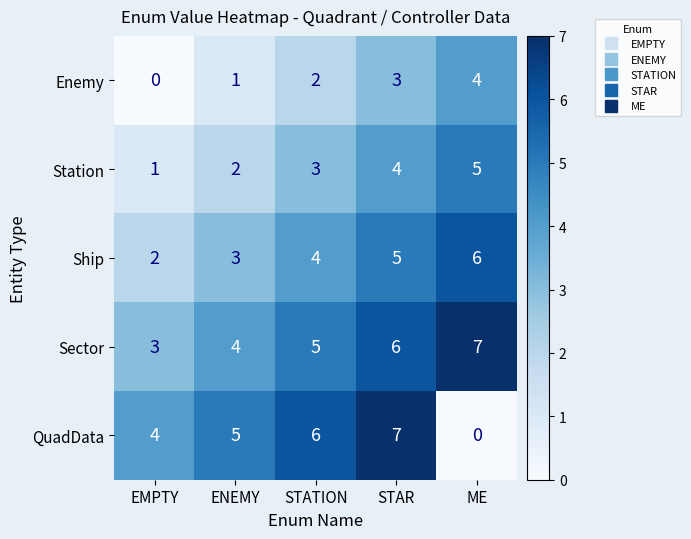

Which category has the highest value in the Station series?

ME